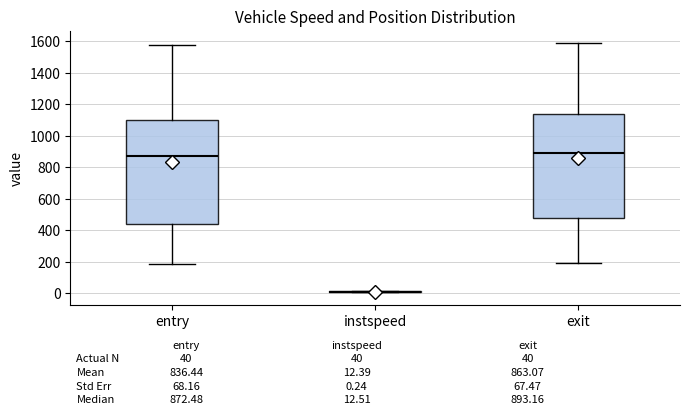

Reading left to right, transcribe this box plot: for each box, give where its median line is, the range the box spans, and where its two whiskers end, as read against the y-axis. The values are not printed on the chart, so give them approximately, as read against the axis.

entry: median 880, box 440 to 1100, whiskers 180 to 1580
instspeed: box collapsed to a line at 20, whiskers 0 to 20
exit: median 900, box 480 to 1140, whiskers 200 to 1580